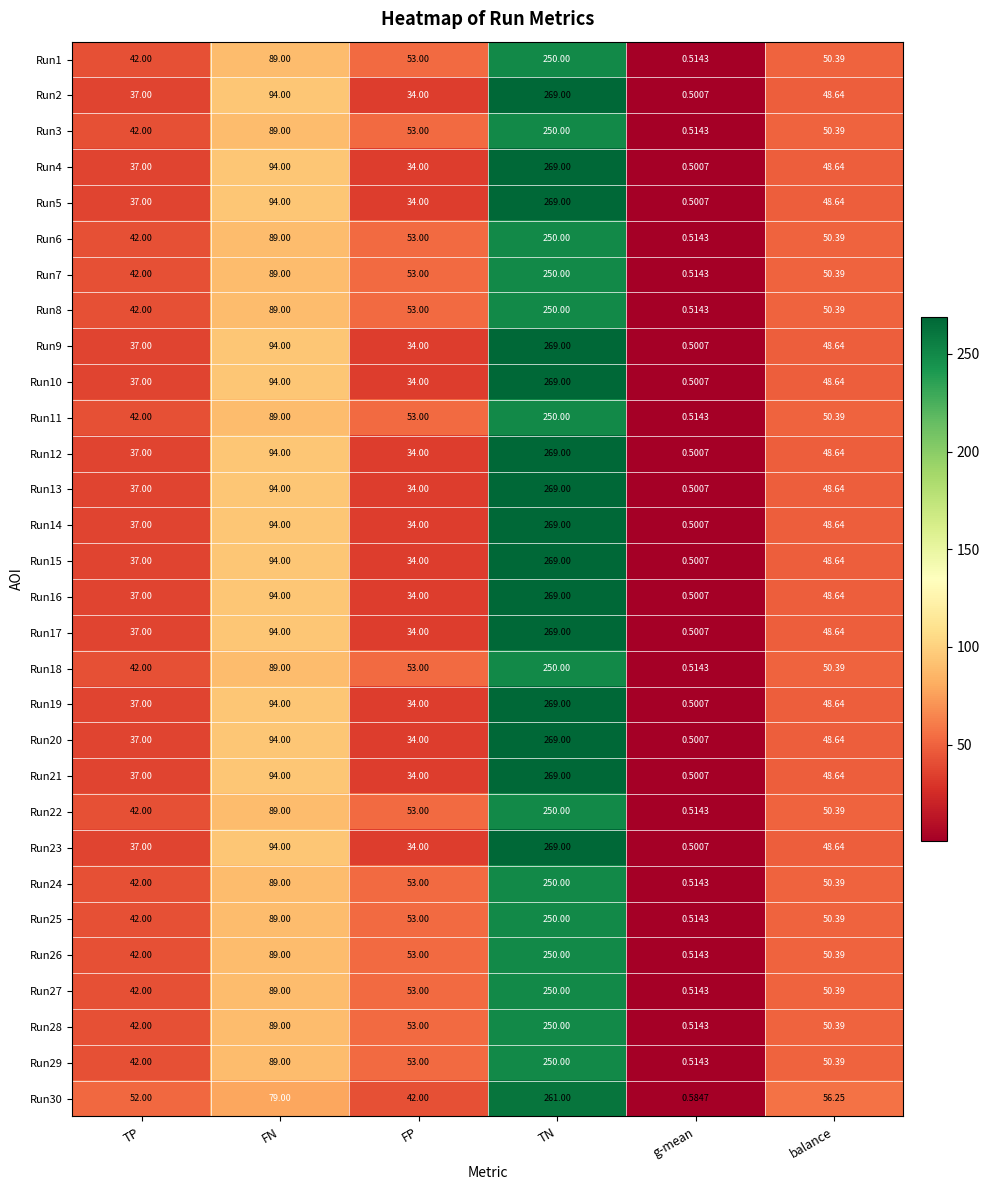

At which label is Run23 closest to 134?

FN